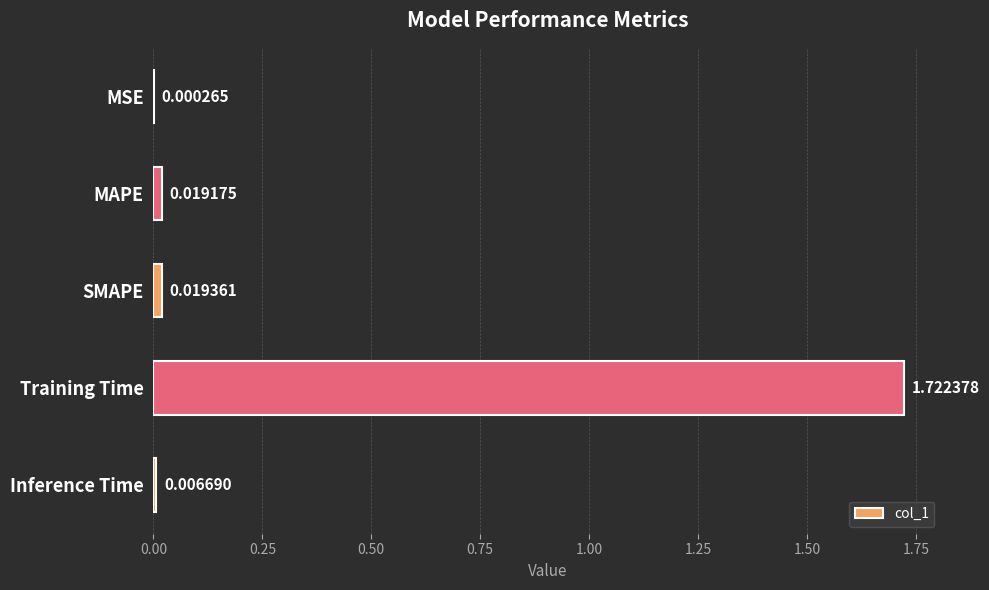

Between Training Time and MAPE, which is larger?

Training Time